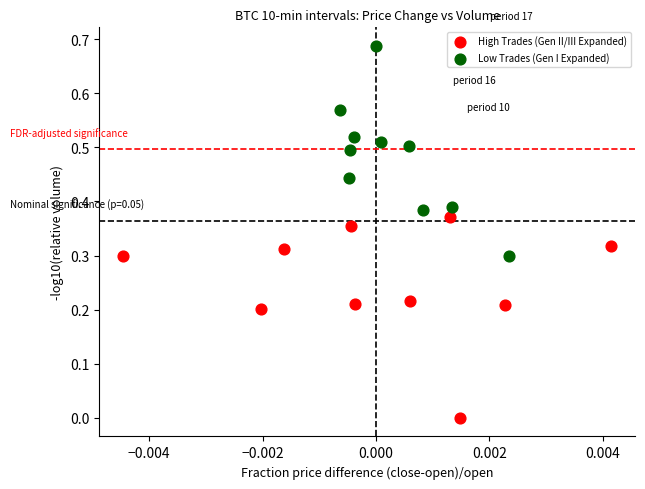

What are all the series names shown in the legend?

High Trades (Gen II/III Expanded), Low Trades (Gen I Expanded)